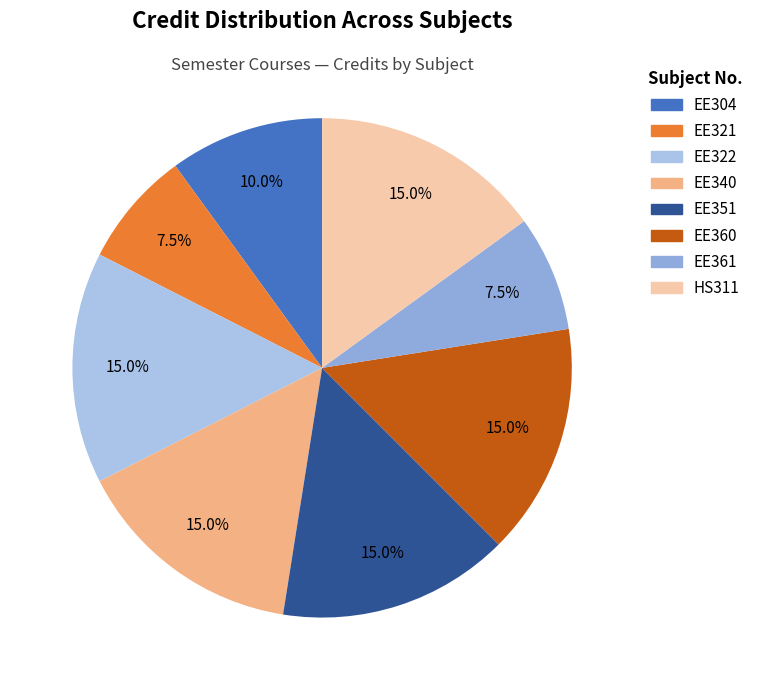

How many slices are in this pie chart?

8